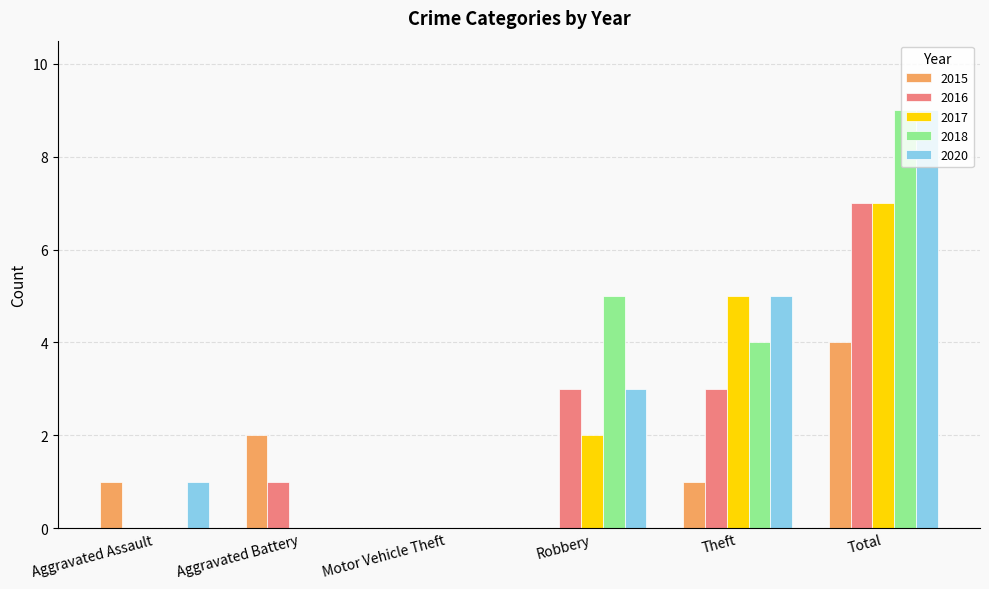

Reading left to right, transcribe all the data shown in this chart.

2015: 1	2	0	0	1	4
2016: 0	1	0	3	3	7
2017: 0	0	0	2	5	7
2018: 0	0	0	5	4	9
2020: 1	0	0	3	5	9